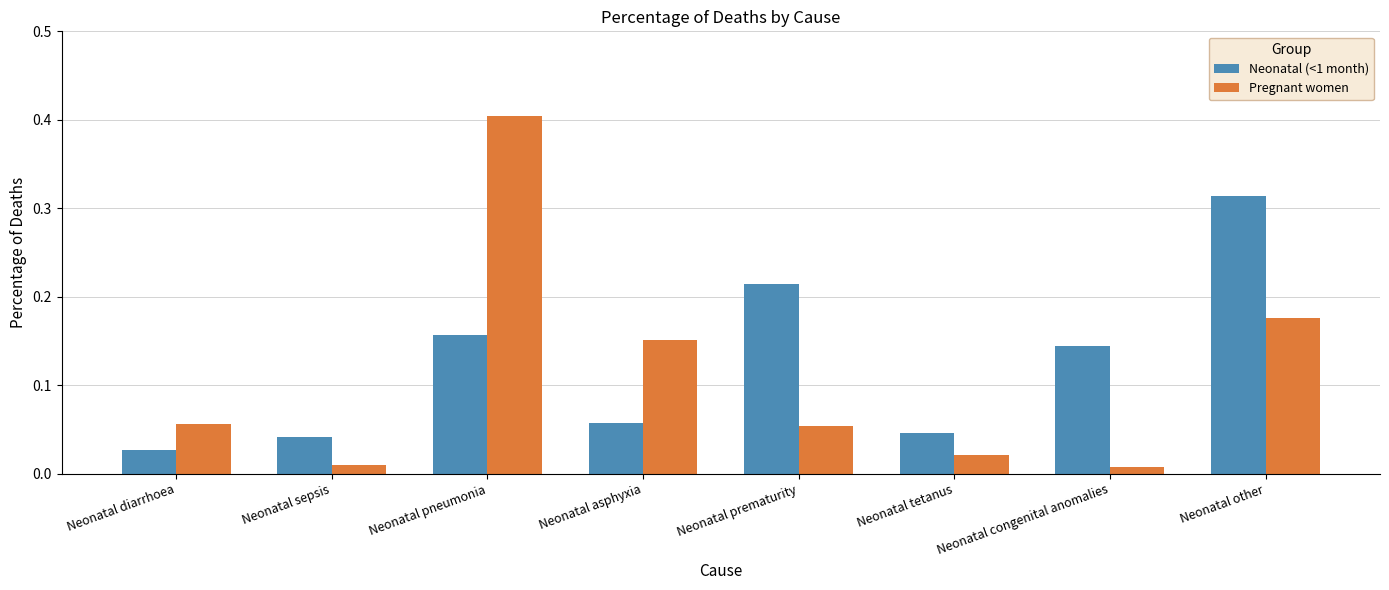

Which category has the highest value across all series?

Neonatal pneumonia